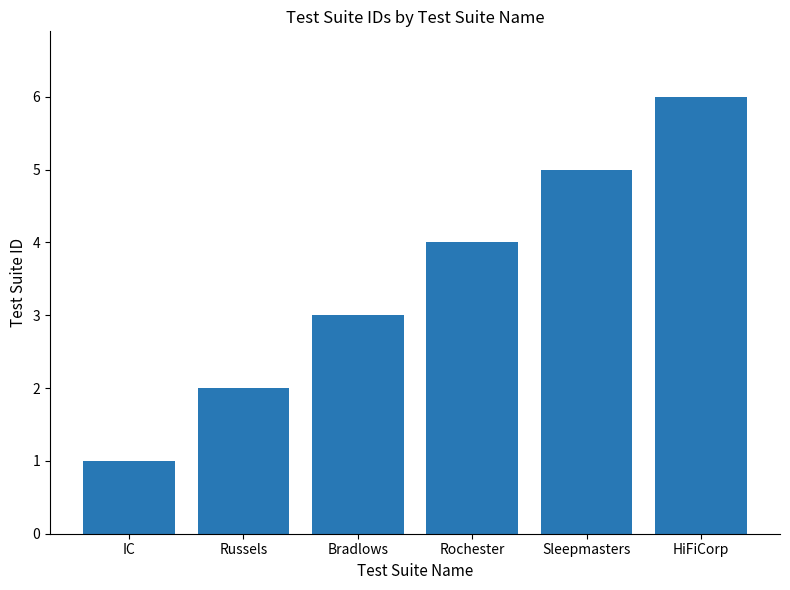

What is the average value?

4